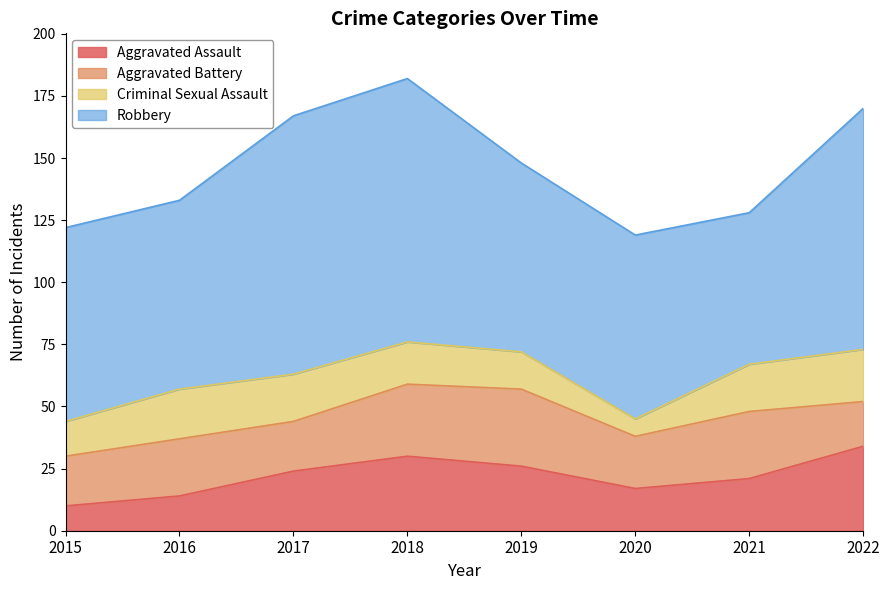

Is it true that Aggravated Battery equals 7 at 2017?

False